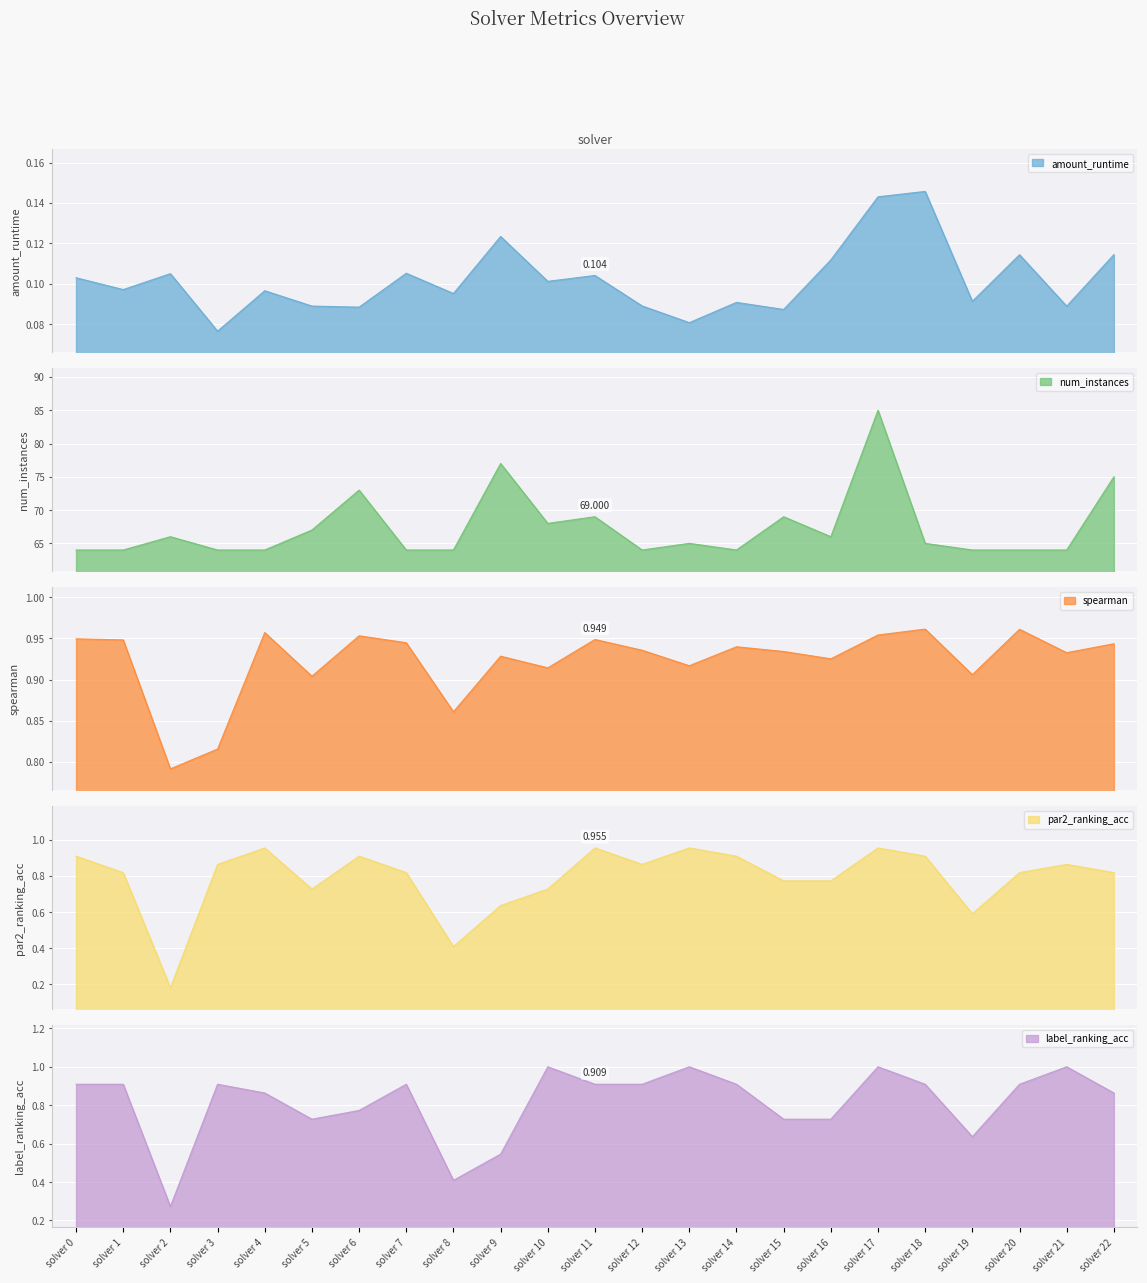

Is the value of num_instances at solver 11 greater than the value of par2_ranking_acc at solver 6?

Yes